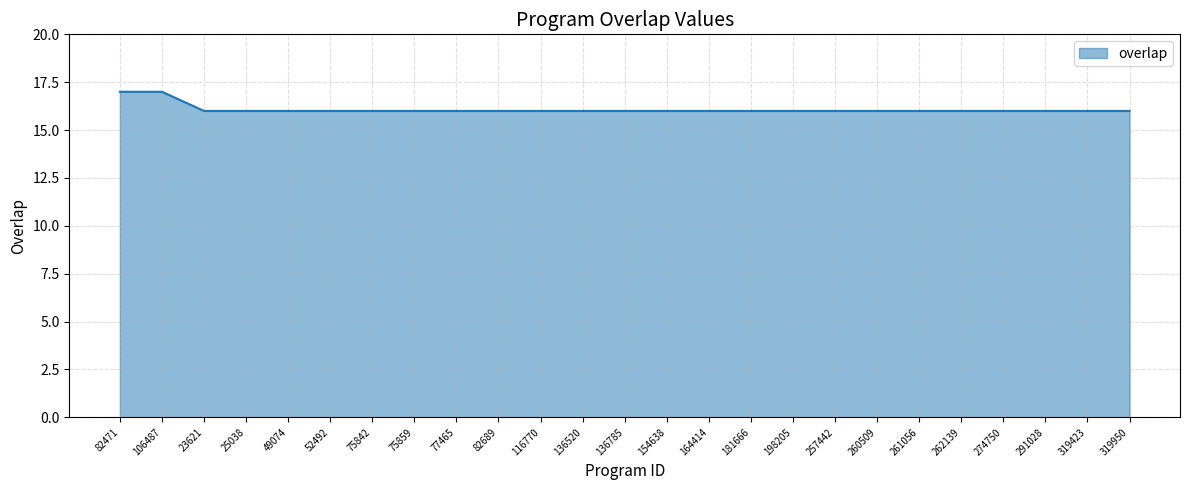

How many lines are shown in the chart?

1